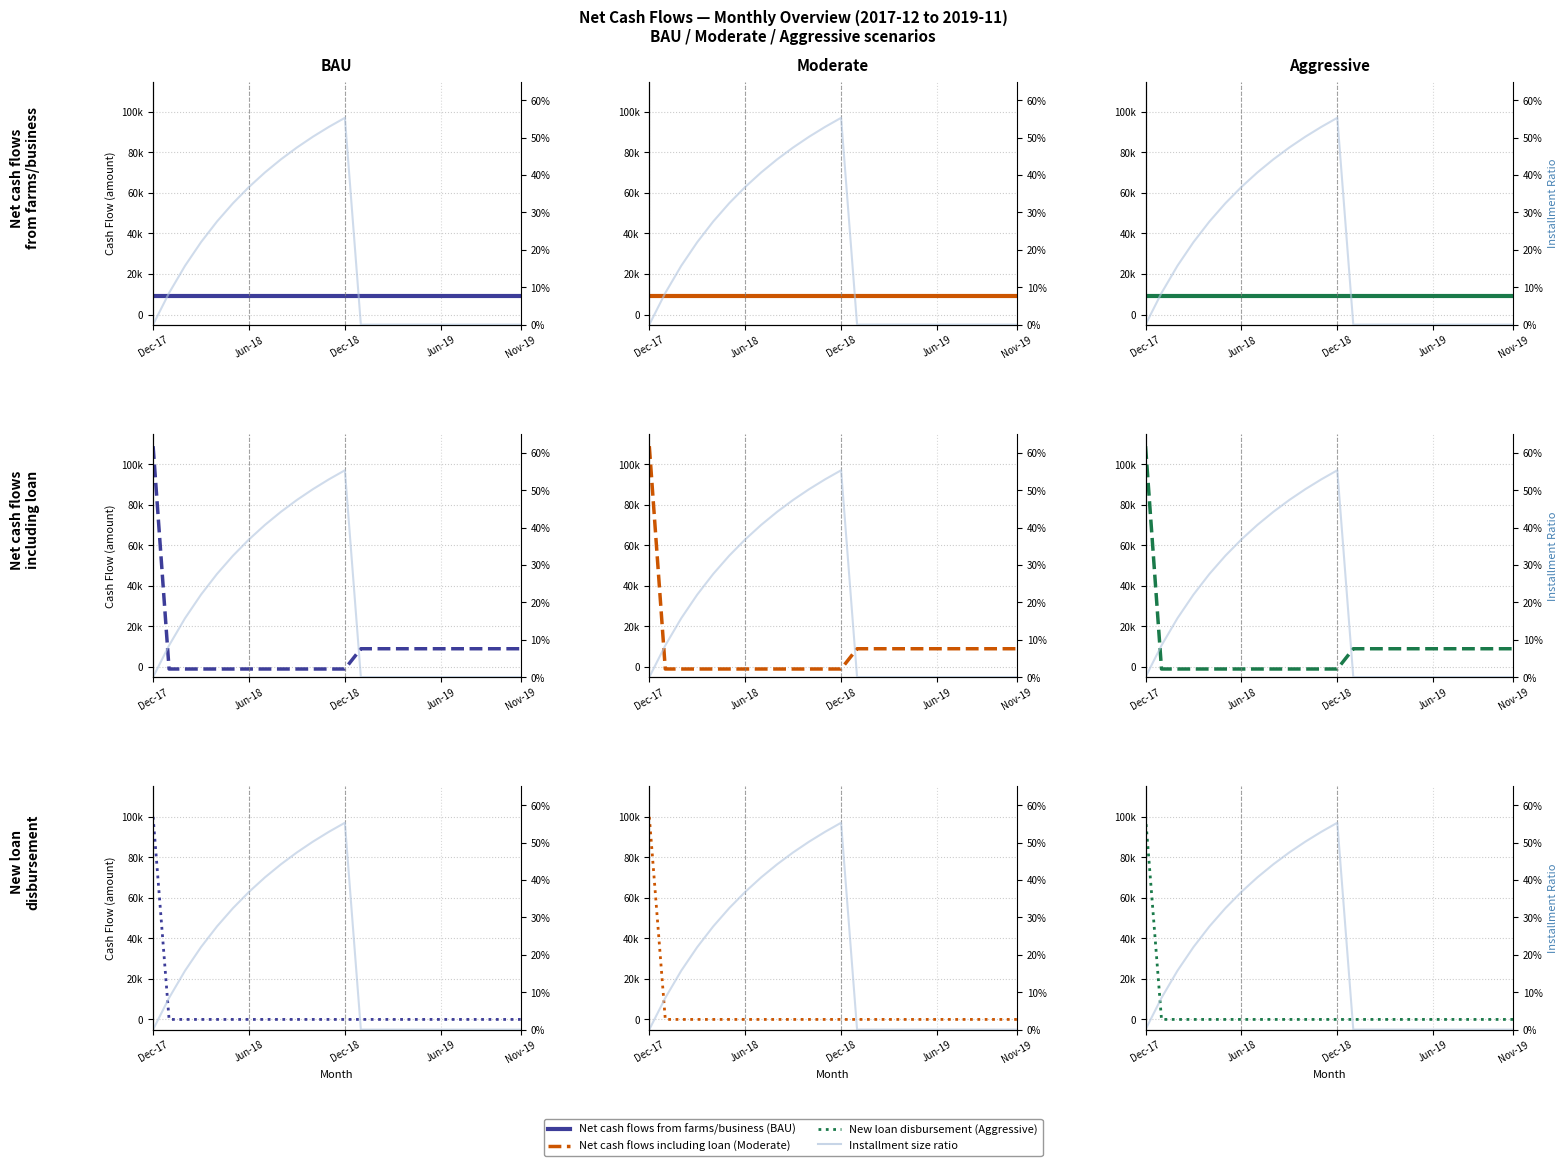

True or false: New loan disbursement has a value of 0.0 at Jun-18.

True